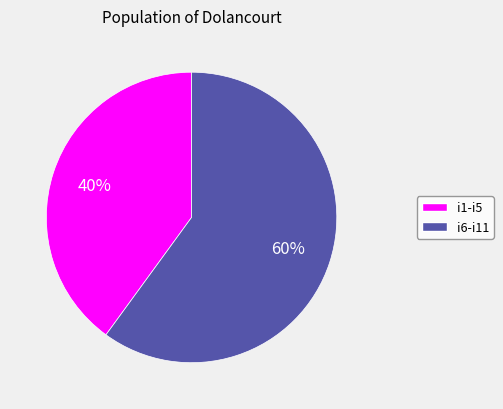

Approximately how many times larger is the value at i1-i5 compared to i6-i11?

0.7